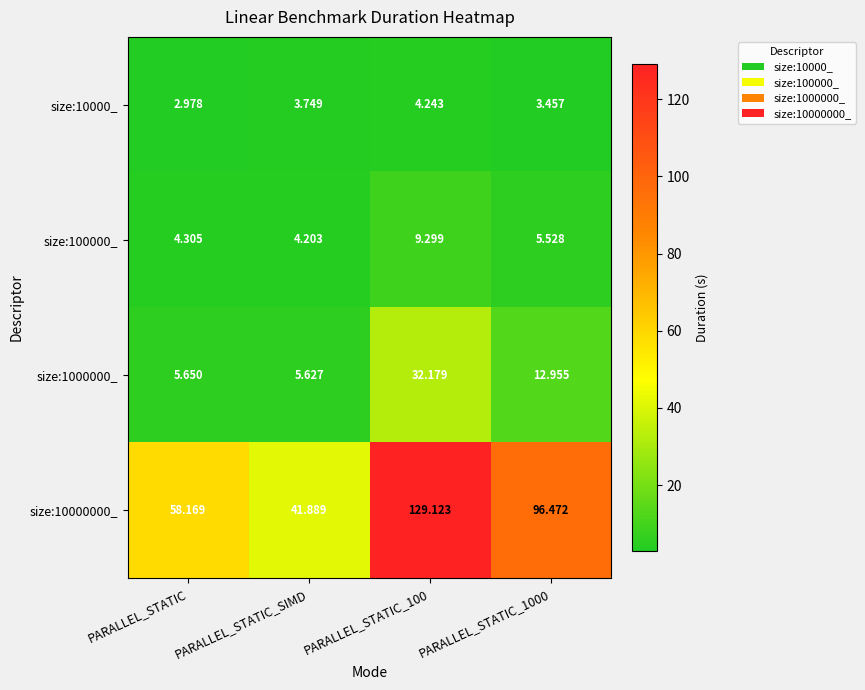

At PARALLEL_STATIC_SIMD, list the series in order from largest to smallest.

size:10000000_, size:1000000_, size:100000_, size:10000_